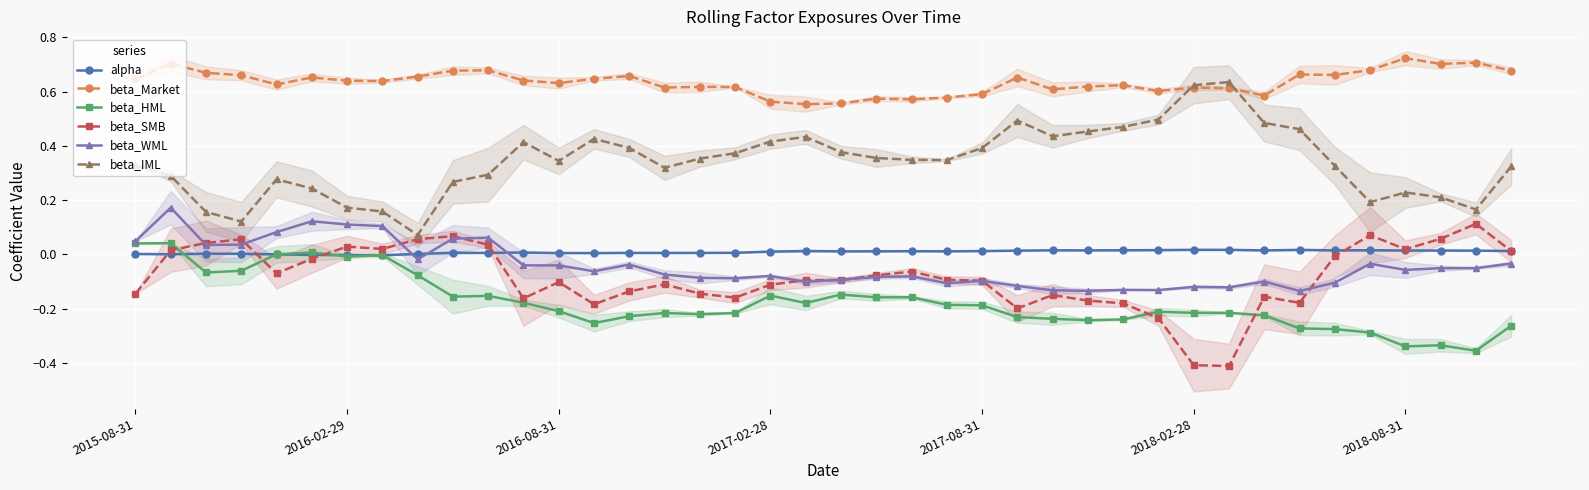

True or false: beta_IML and beta_SMB cross at least once.

False